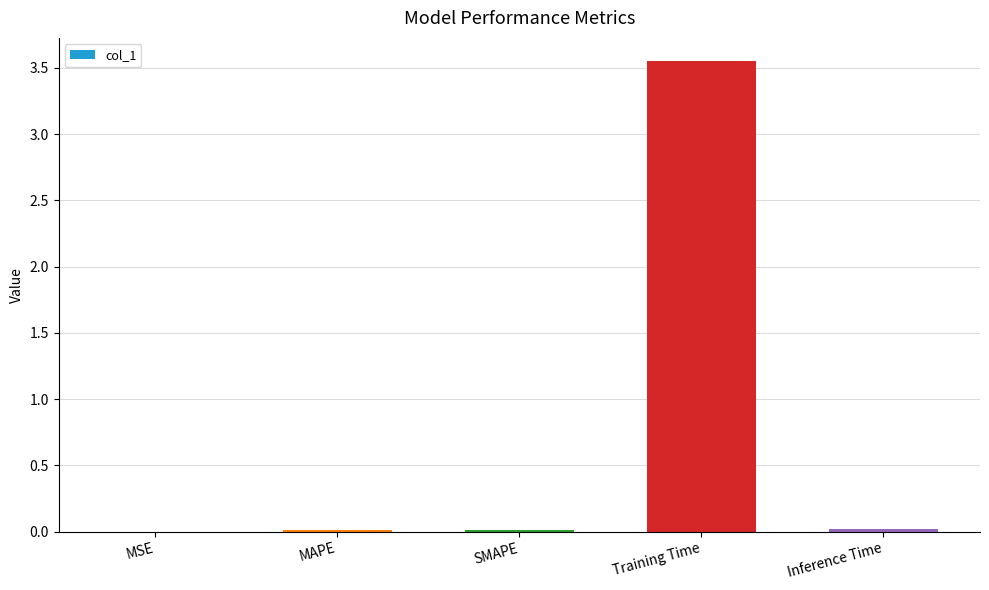

Between MSE and Training Time, which is larger?

Training Time